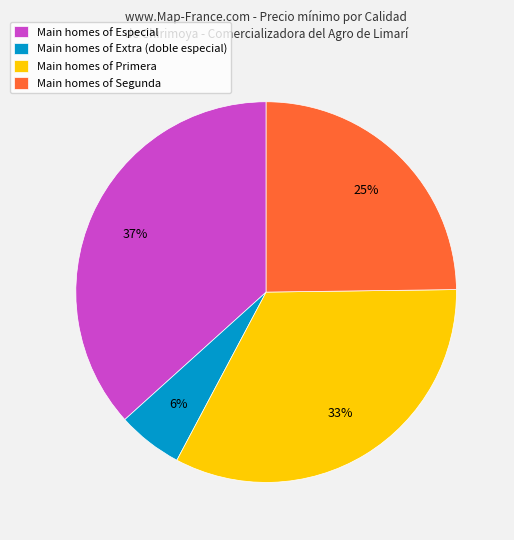

To the nearest percent, what portion does Main homes of Segunda represent?

25%